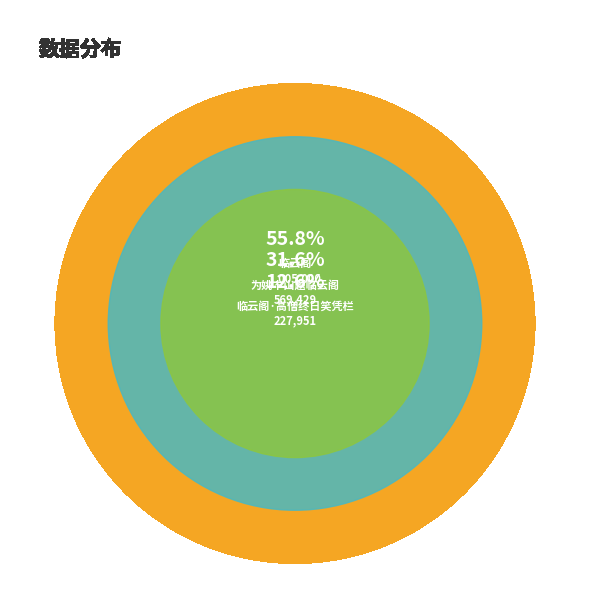

How many slices are in this pie chart?

3